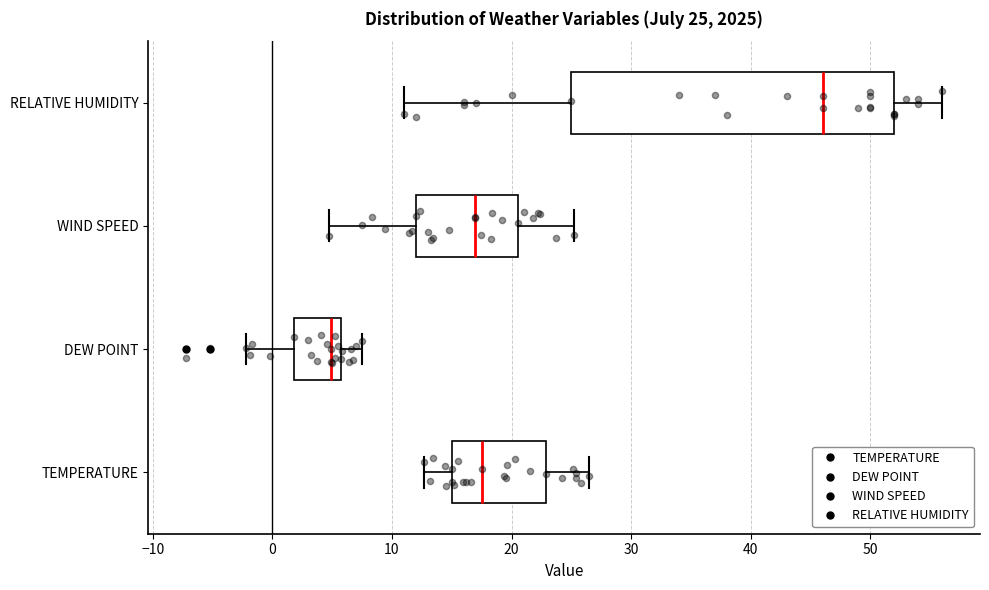

Which box has the furthest to the left median line?

DEW POINT